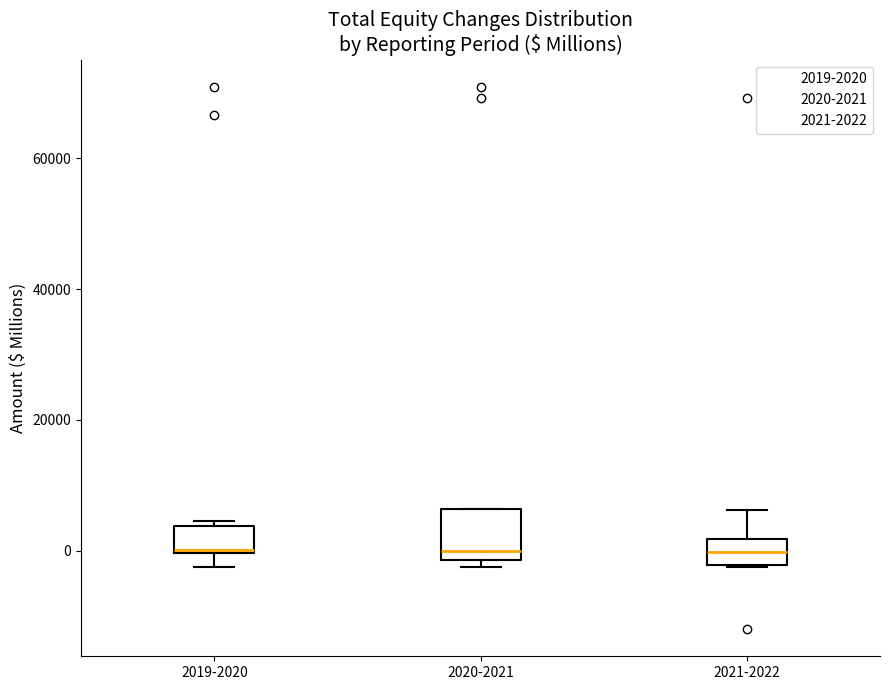

Reading left to right, transcribe this box plot: for each box, give where its median line is, the range the box spans, and where its two whiskers end, as read against the y-axis. The values are not printed on the chart, so give them approximately, as read against the axis.

2019-2020: median 0, box 0 to 4000, whiskers -2000 to 4000 (just above the box's upper edge)
2020-2021: median 0, box -2000 to 6000, whiskers -2000 (just below the box's lower edge) to 6000
2021-2022: median 0, box -2000 to 2000, whiskers -2000 to 6000